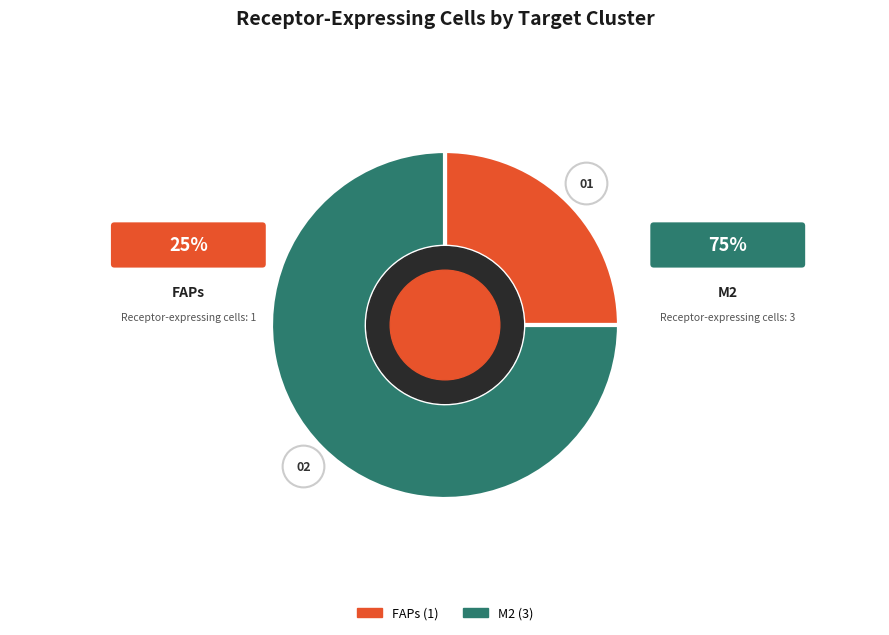

What is the change in value from FAPs to M2?

+2